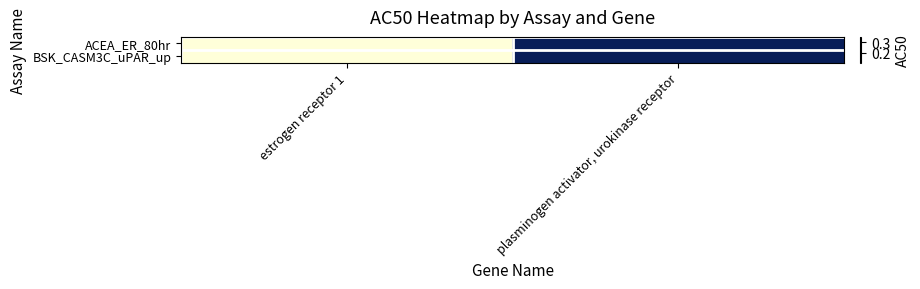

Between estrogen receptor 1 and plasminogen activator, urokinase receptor, which series saw the biggest shift?

ACEA_ER_80hr